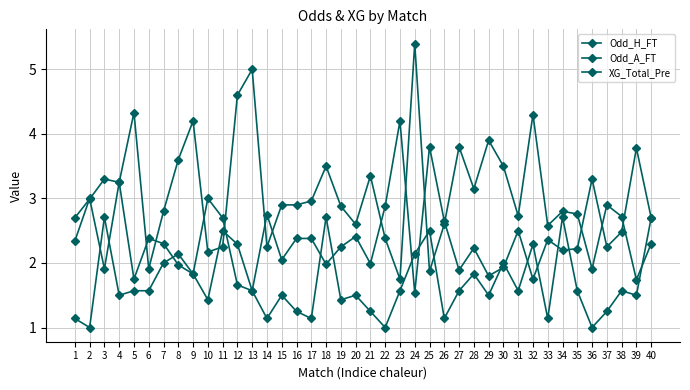

How many interior local peaks does the XG_Total_Pre series have?

12